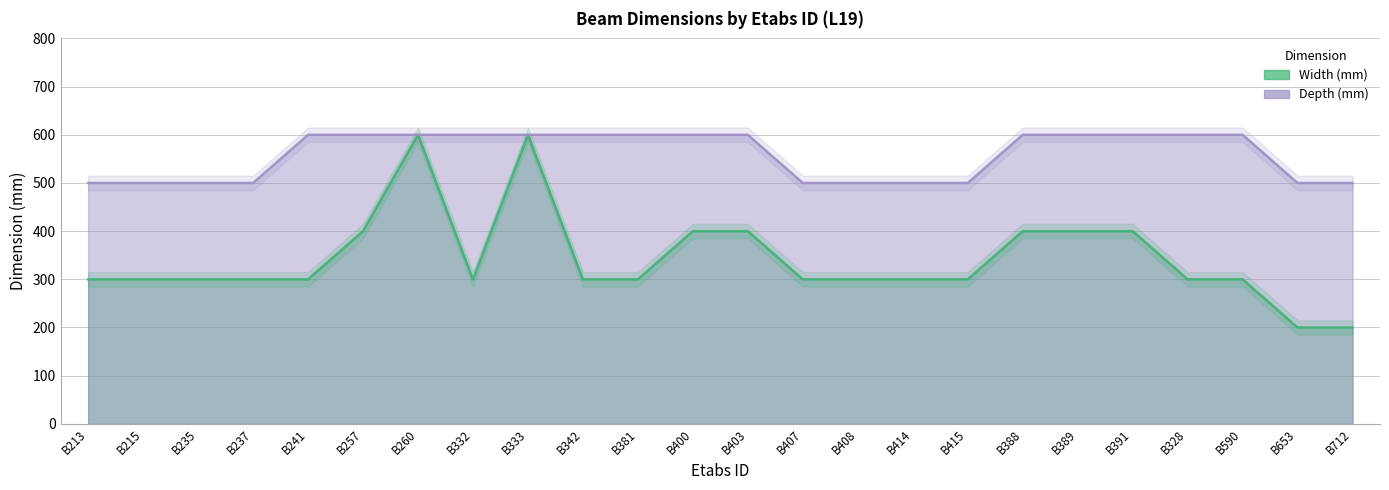

What is the difference between the maximum and second lowest values in the Width (mm) series?

400